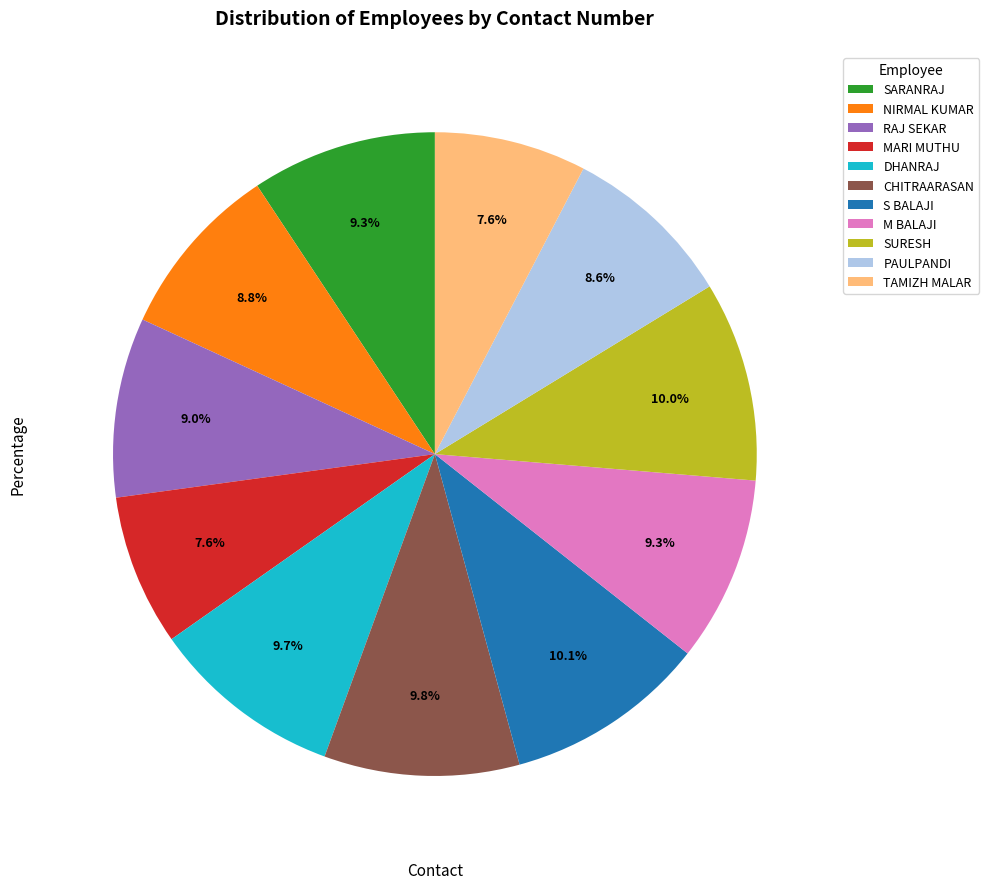

To the nearest percent, what portion does PAULPANDI represent?

9%